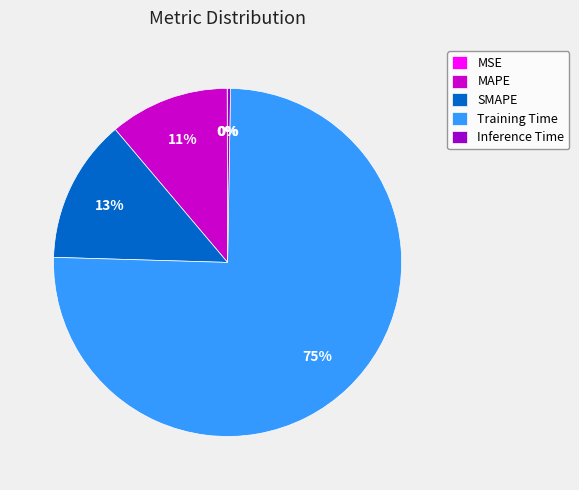

What percentage is the MAPE slice, to the nearest percent?

11%